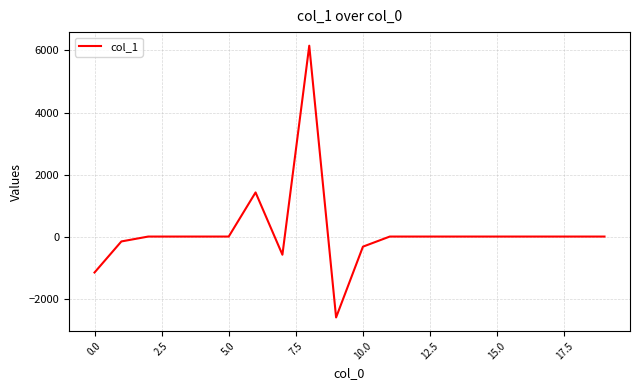

What is the smallest value displayed?

-2608.5